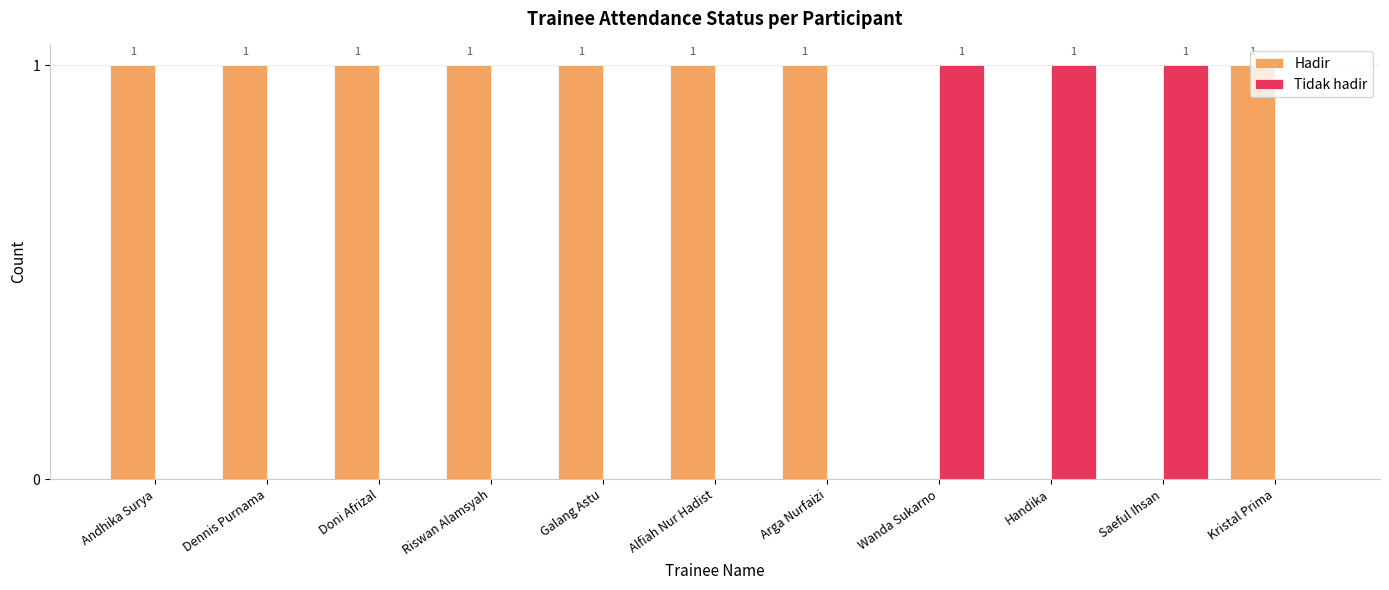

What is the sum of the Hadir values at Galang Astu and Alfiah Nur Hadist?

2